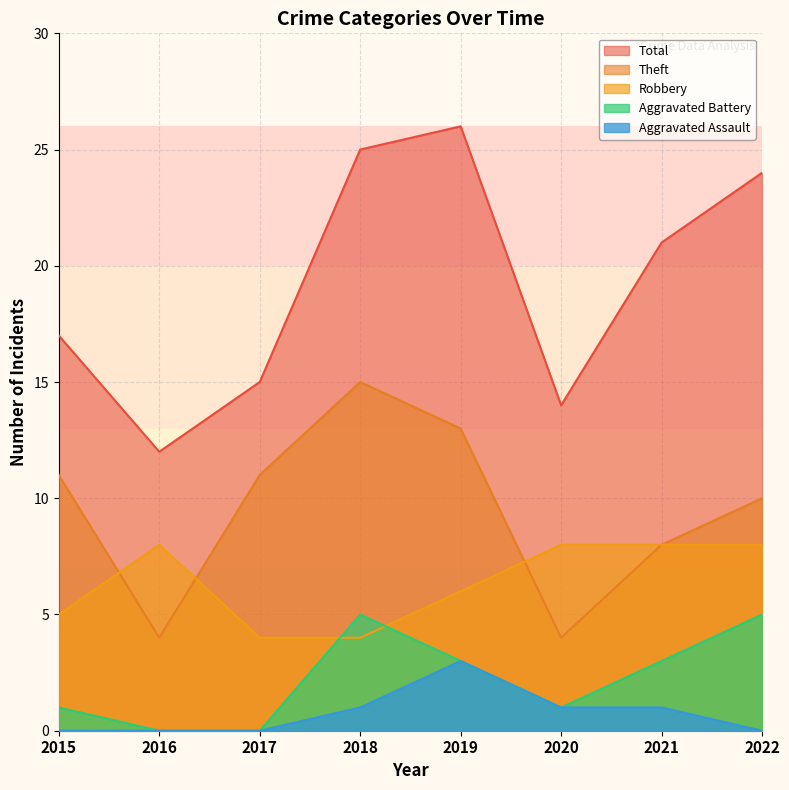

True or false: Aggravated Battery and Total intersect in this chart.

False